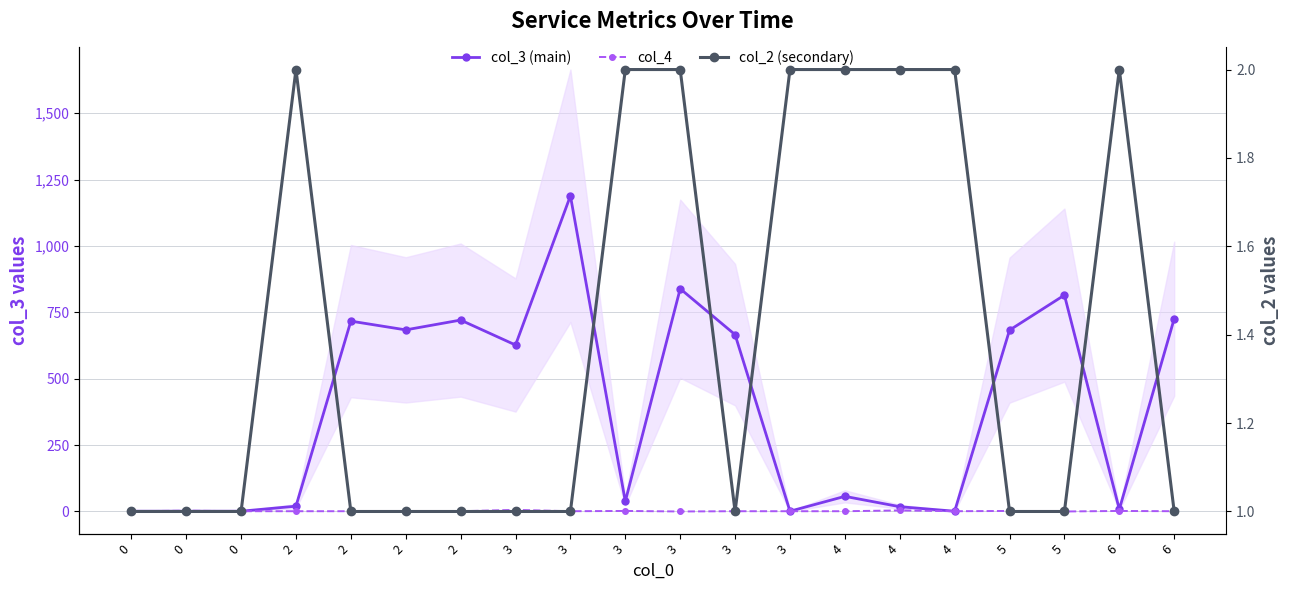

What is the value of the col_3 (main) point at the 16th from the left?

57